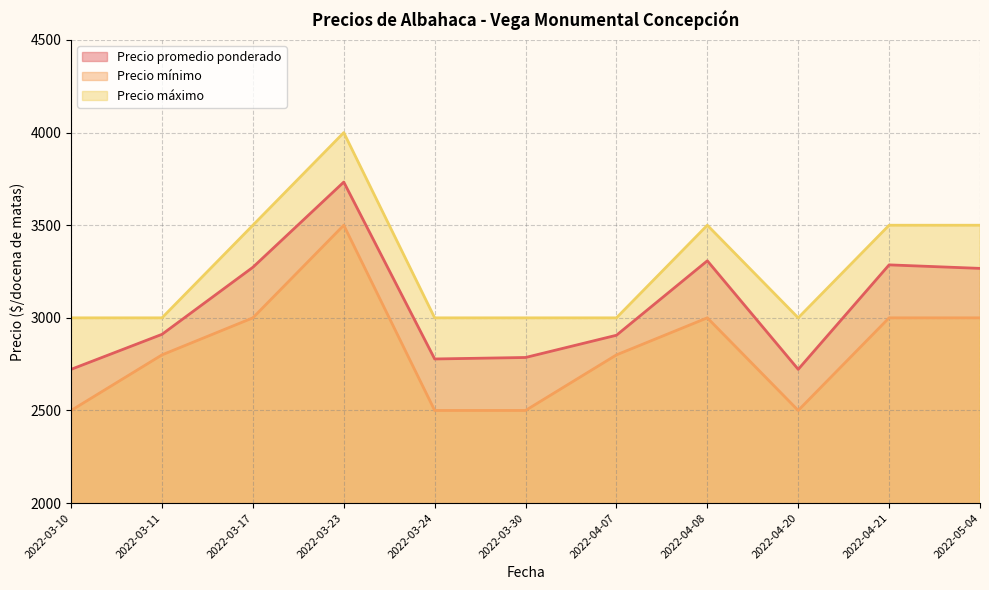

What is the difference between the maximum and minimum values in the Precio promedio ponderado series?

1011